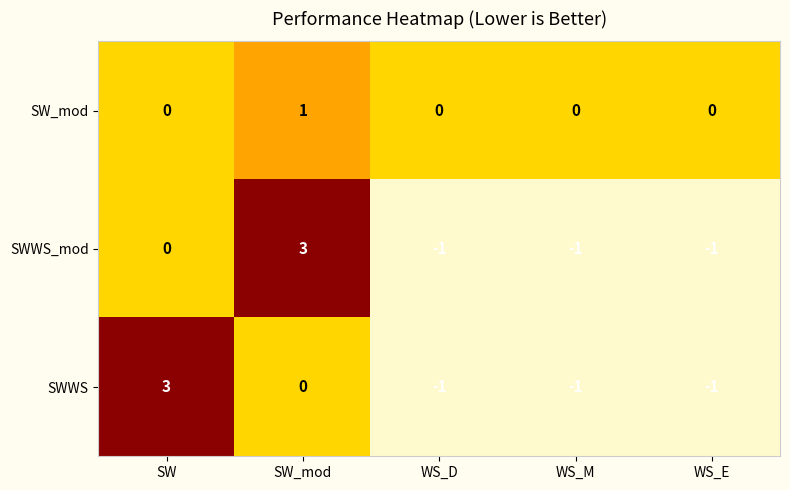

Is the value of SW_mod at WS_E greater than the value of SWWS_mod at SW_mod?

No